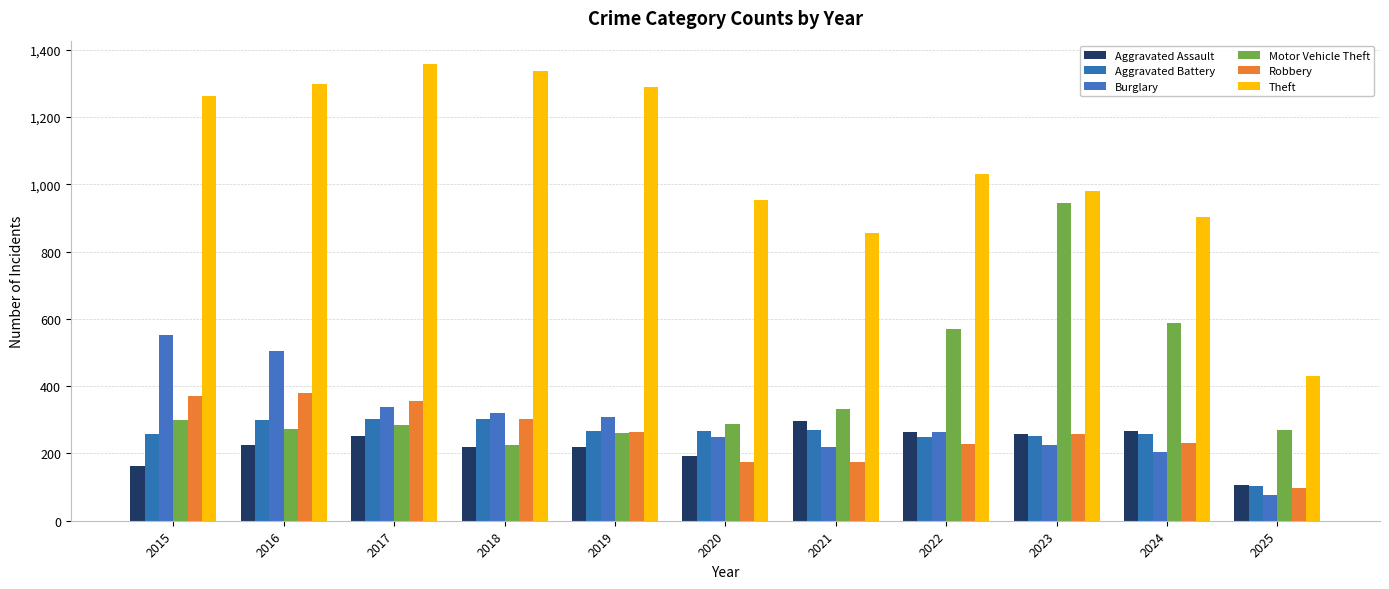

How many data points in Aggravated Battery are less than 267?

5